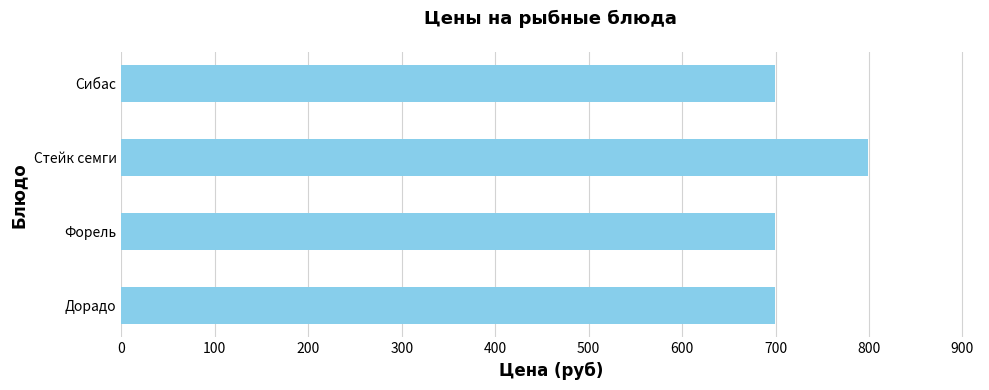

Reading bottom to top, transcribe all the data shown in this chart.

699	699	799	699